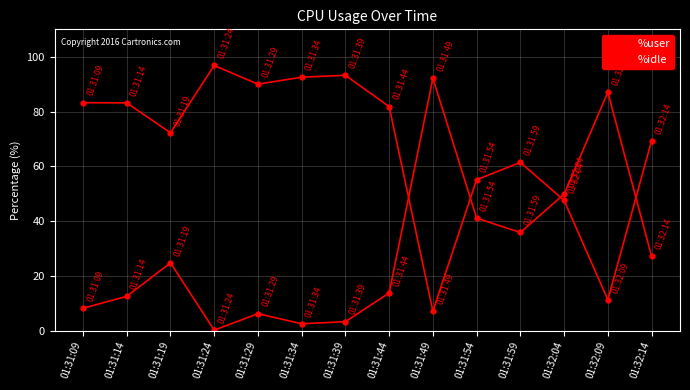

How many lines are shown in the chart?

2